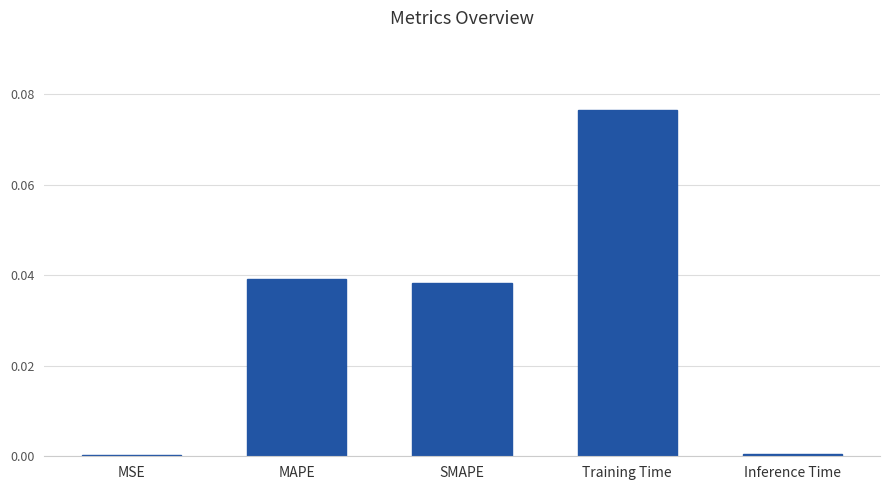

Which has a higher value, SMAPE or Inference Time?

SMAPE